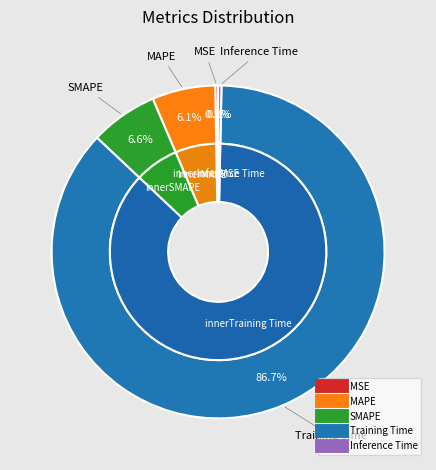

To the nearest percent, what is the difference between the Inference Time and SMAPE slice percentages?

6%